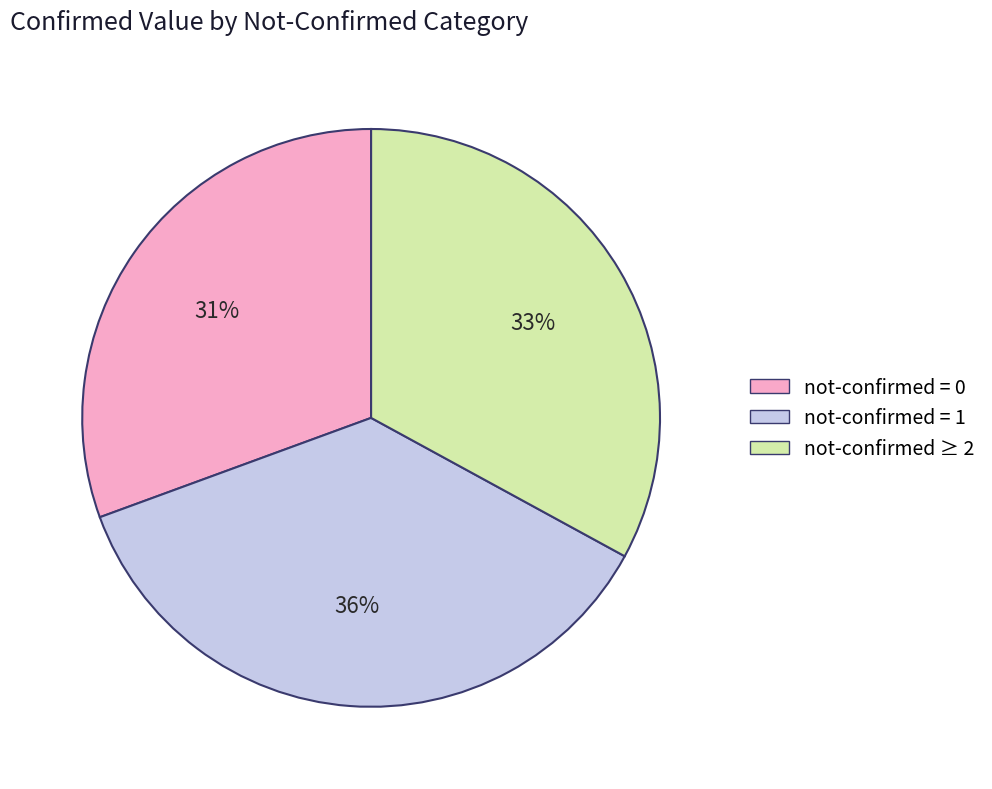

Is there any slice that represents more than half of the pie?

No